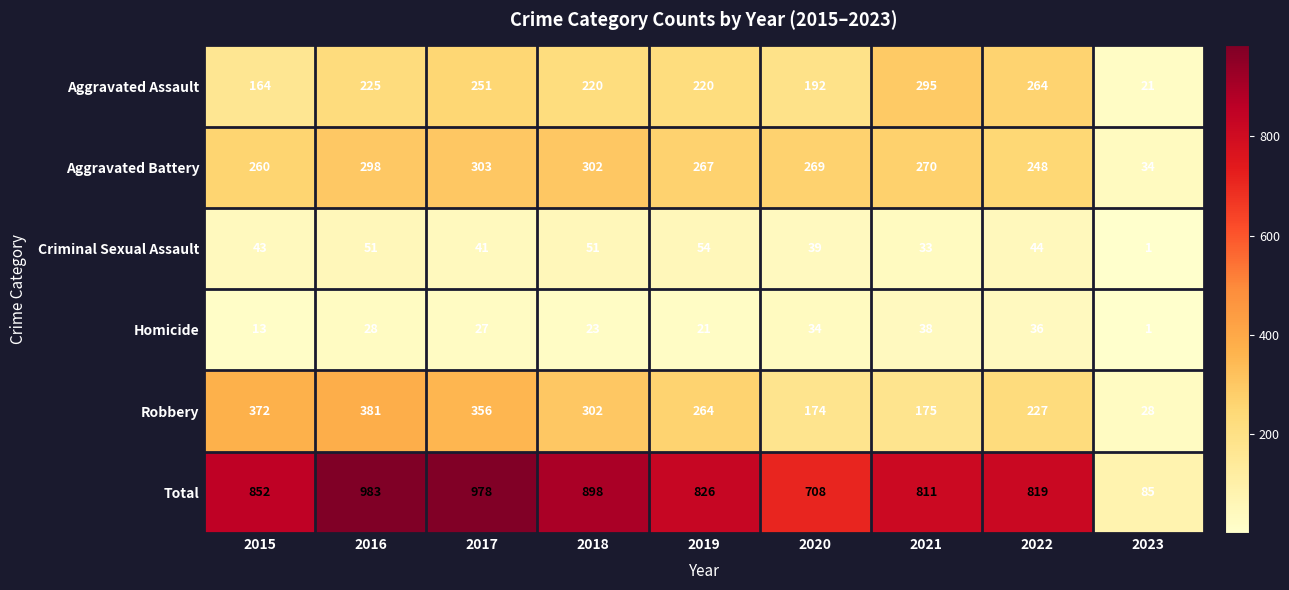

True or false: Criminal Sexual Assault has a value of 51 at 2016.

True